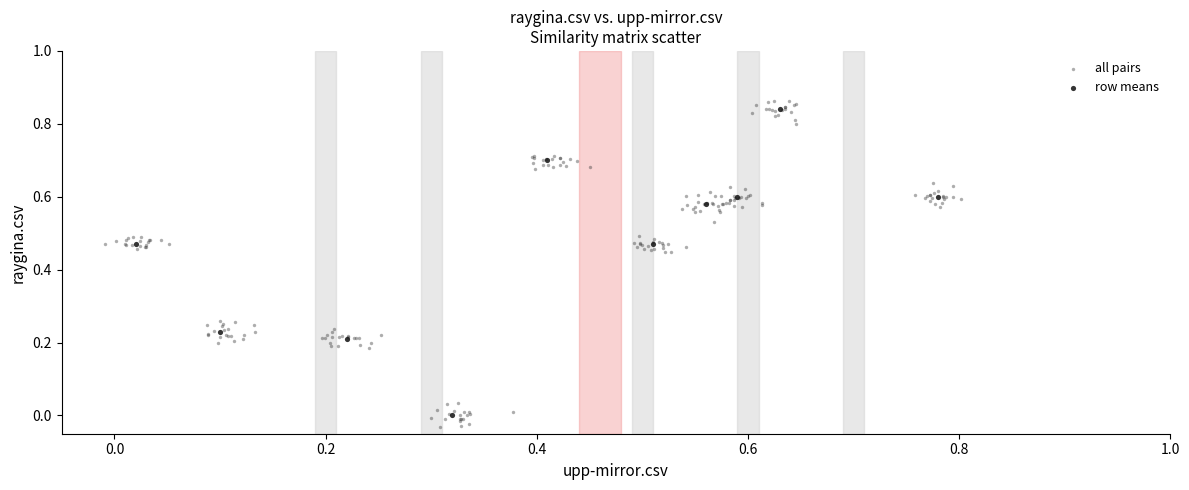

Which series reaches the minimum Y coordinate?

all pairs